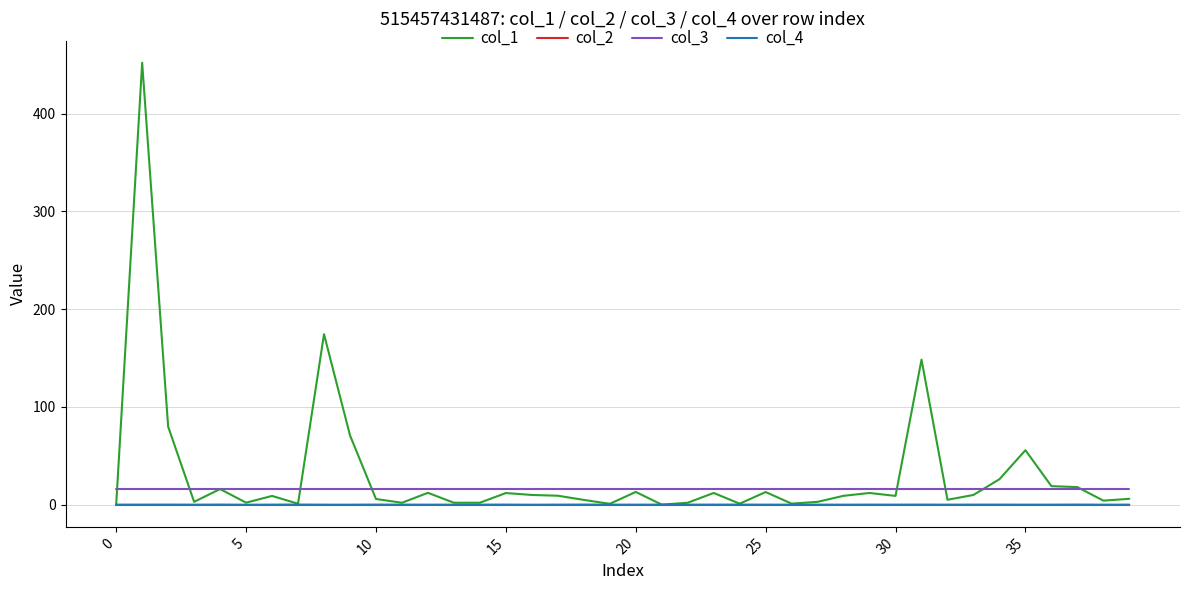

True or false: col_2 and col_3 cross at least once.

False